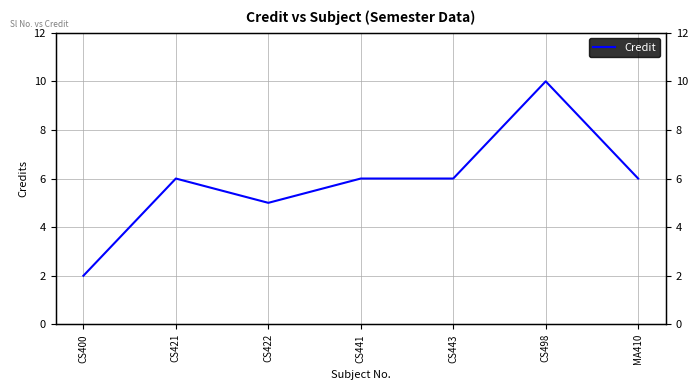

Reading right to left, extract all data points from this chart.

MA410=6	CS498=10	CS443=6	CS441=6	CS422=5	CS421=6	CS400=2